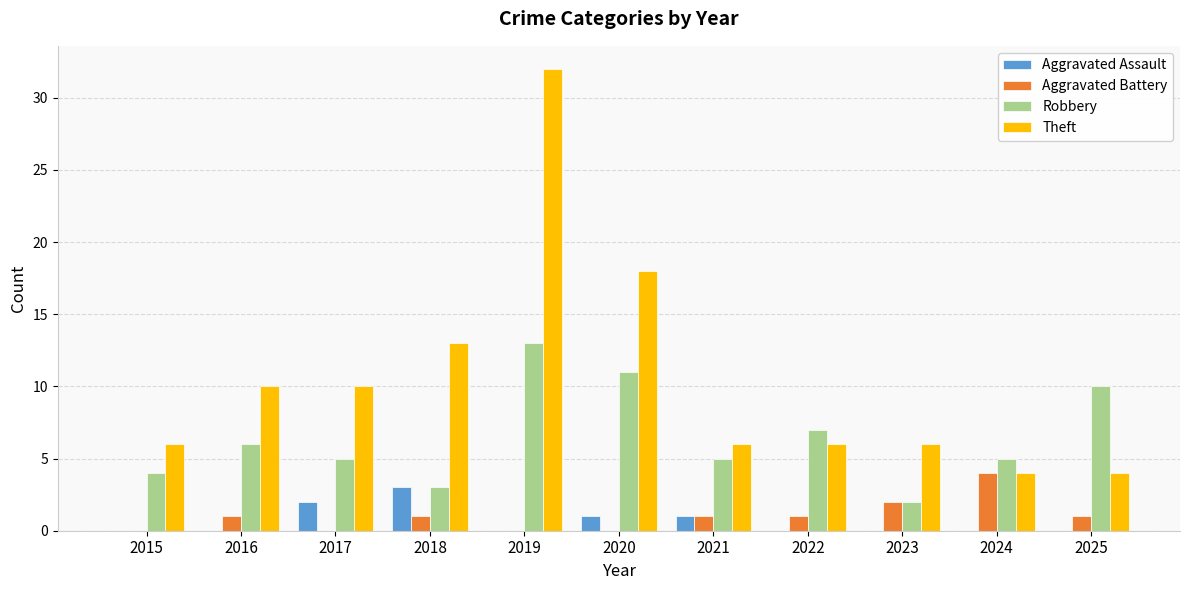

What is the greatest value displayed?

32